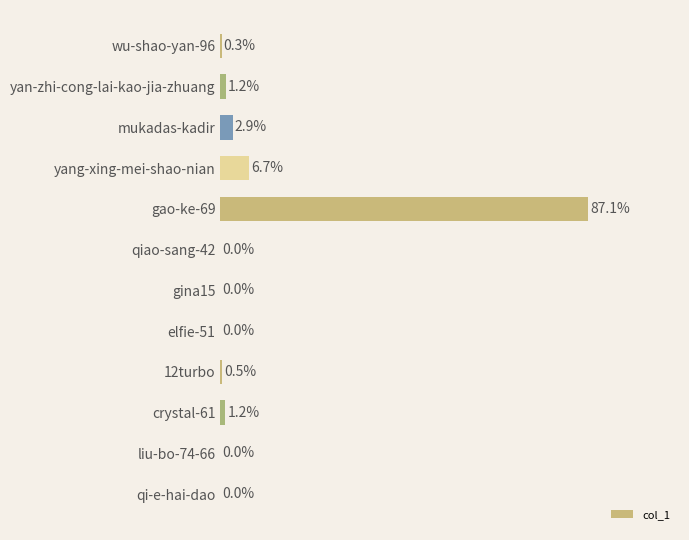

Between mukadas-kadir and qiao-sang-42, which is larger?

mukadas-kadir